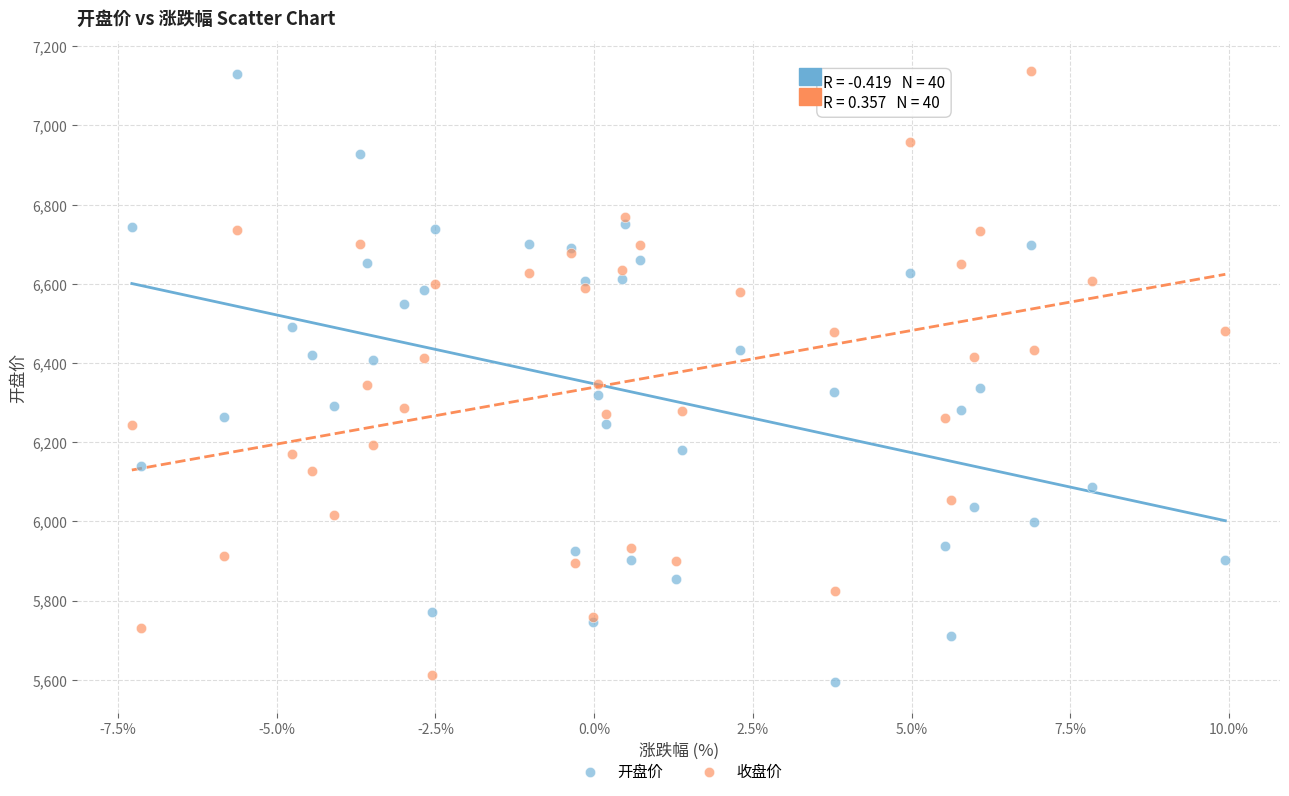

What is the X range (max minus min) for the scatter plot?

17.2